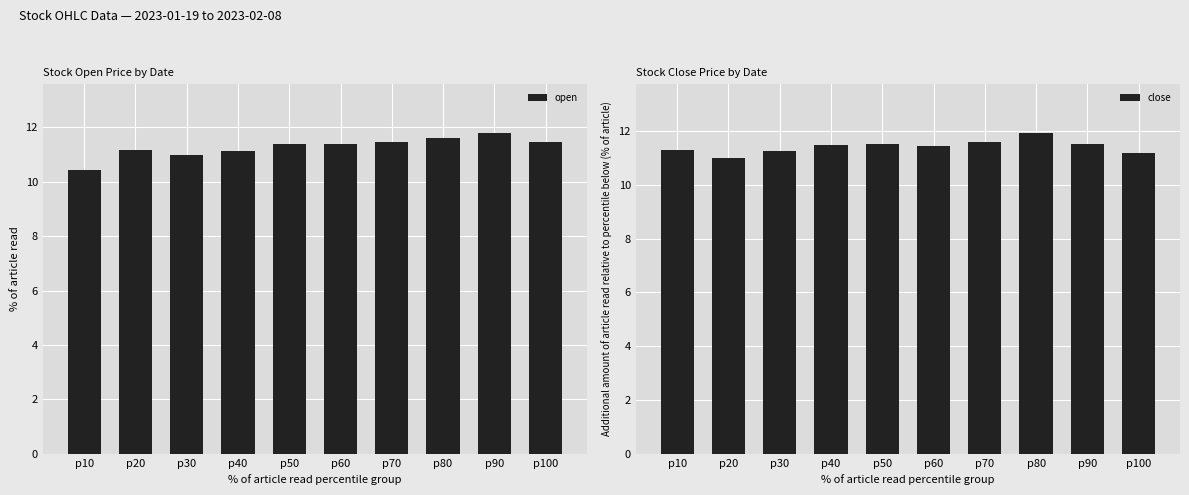

Which series has the largest total across all categories?

close